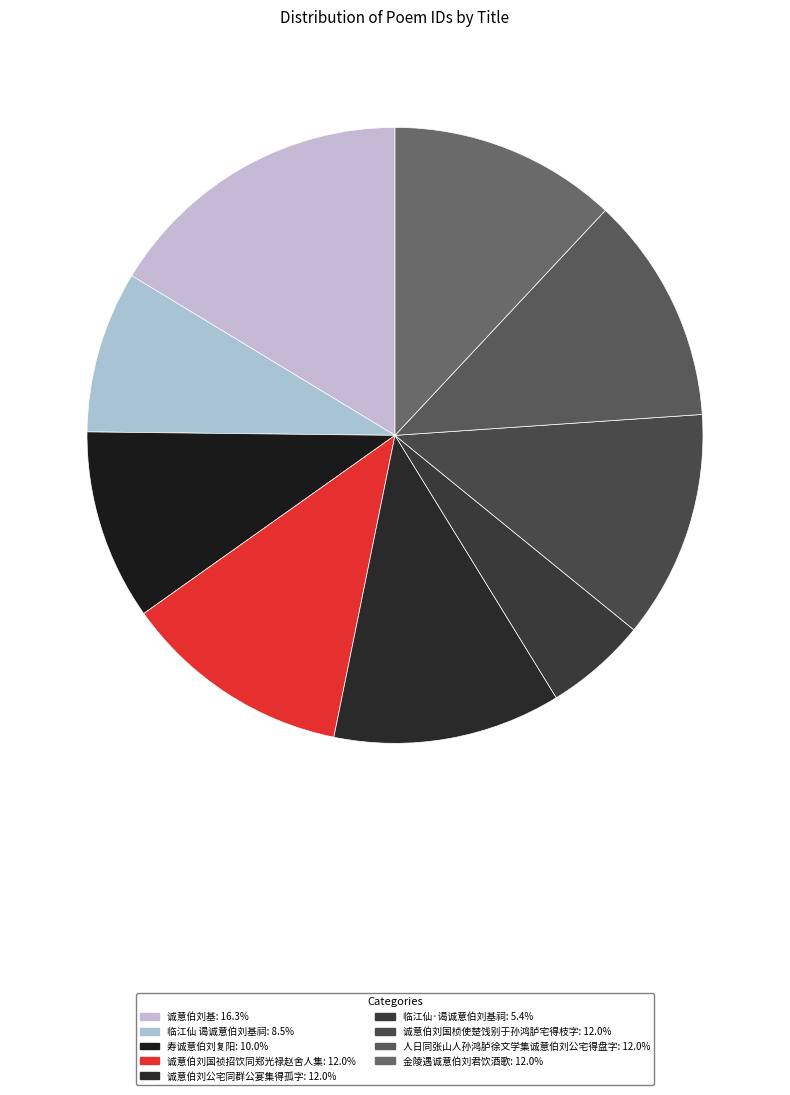

Which has a higher value, 诚意伯刘国桢使楚饯别于孙鸿胪宅得枝字 or 人日同张山人孙鸿胪徐文学集诚意伯刘公宅得盘字?

诚意伯刘国桢使楚饯别于孙鸿胪宅得枝字